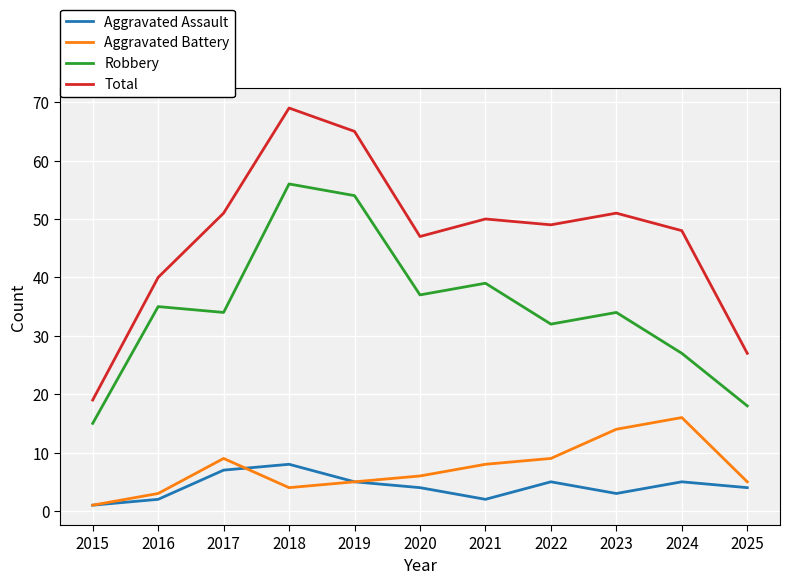

True or false: Total and Aggravated Battery intersect in this chart.

False